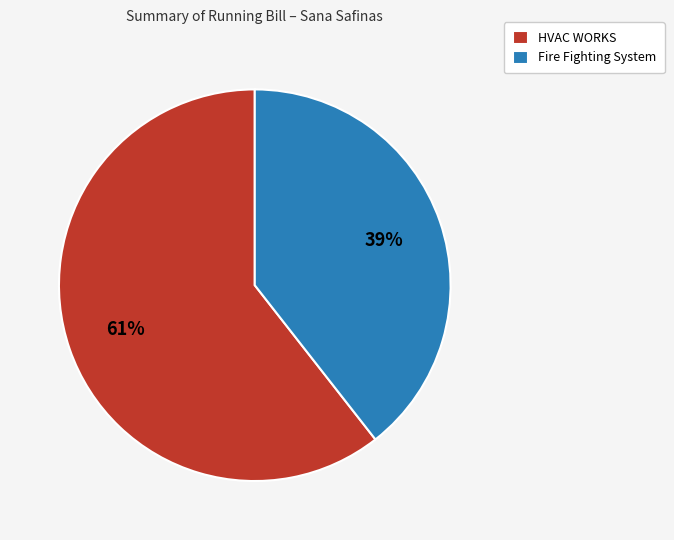

Between Fire Fighting System and HVAC WORKS, which is larger?

HVAC WORKS